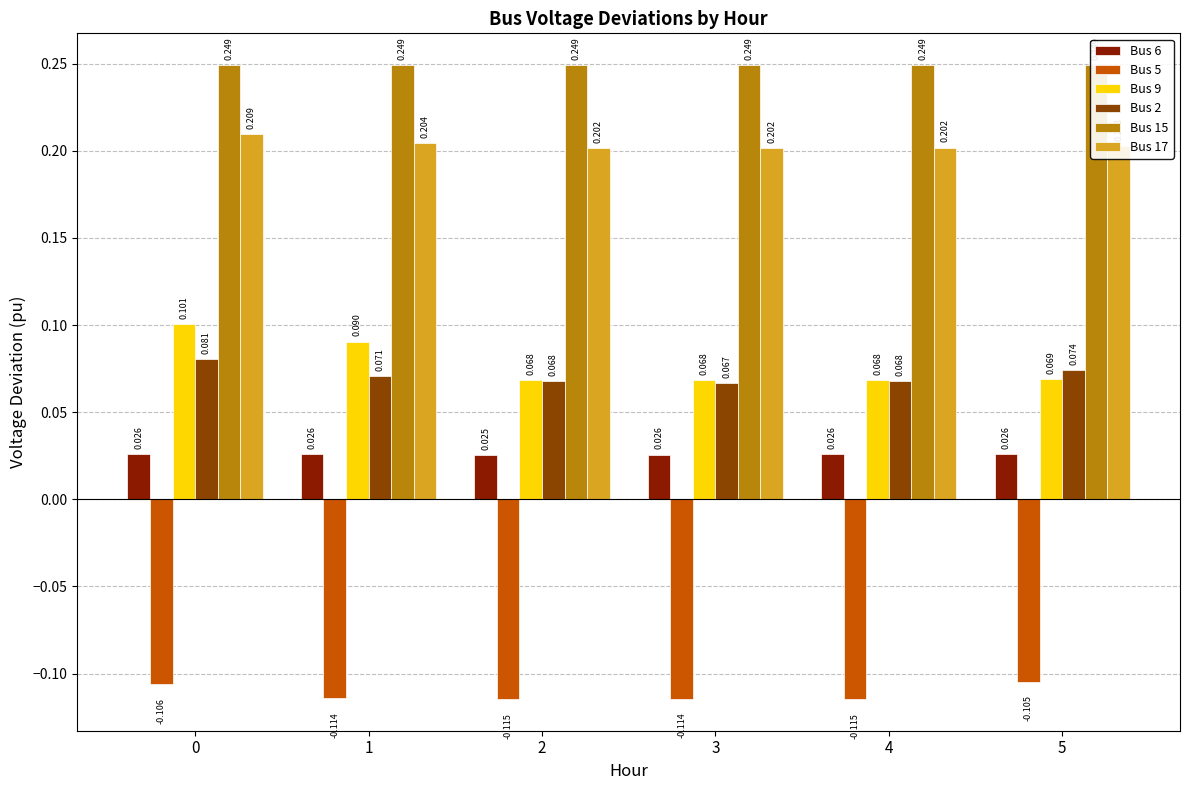

Rank the series by their maximum value, from lowest to highest.

Bus 5, Bus 6, Bus 2, Bus 9, Bus 17, Bus 15